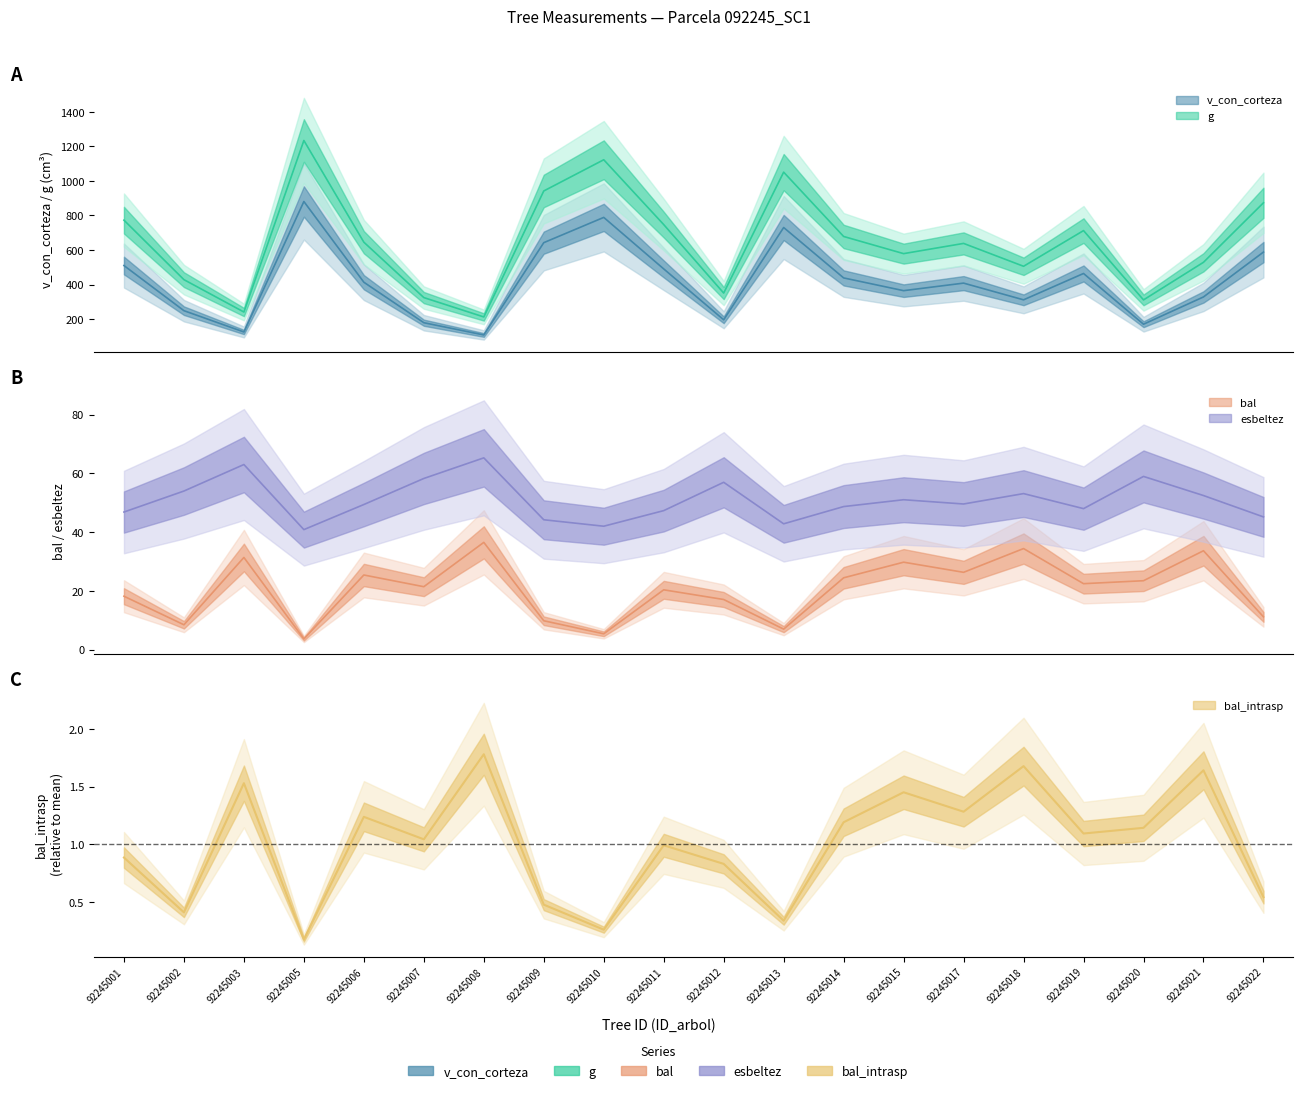

What is the maximum value for v_con_corteza?

880.9